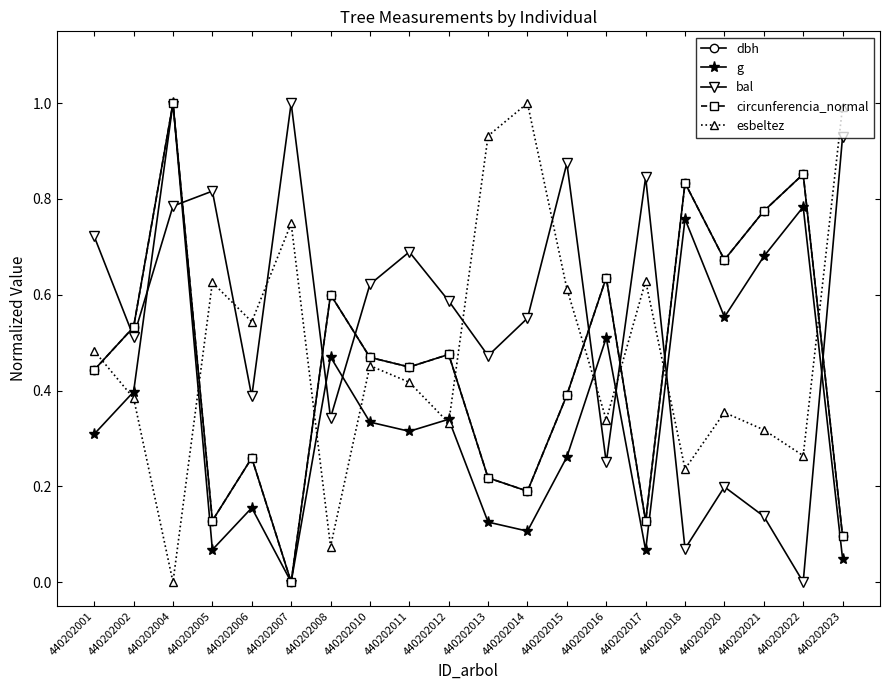

True or false: esbeltez has a value of 0.6 at 440202015.

True